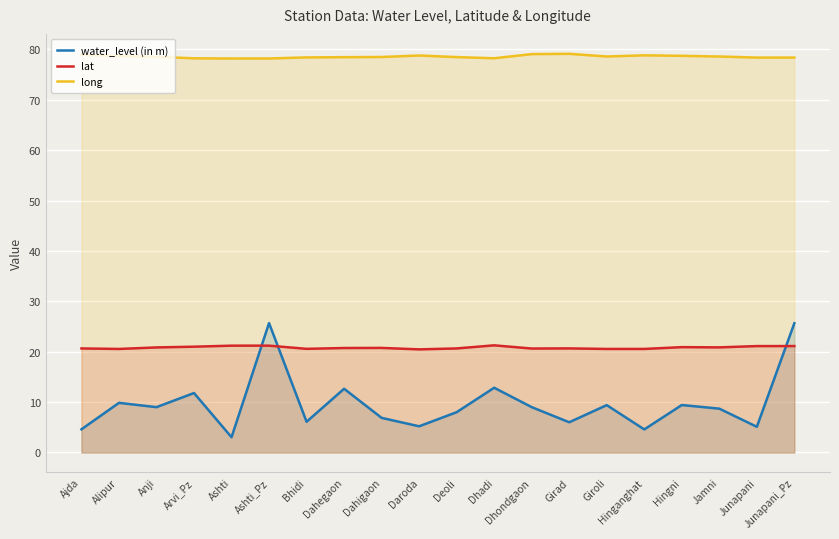

Rank the series by their average value, from highest to lowest.

long, lat, water_level (in m)